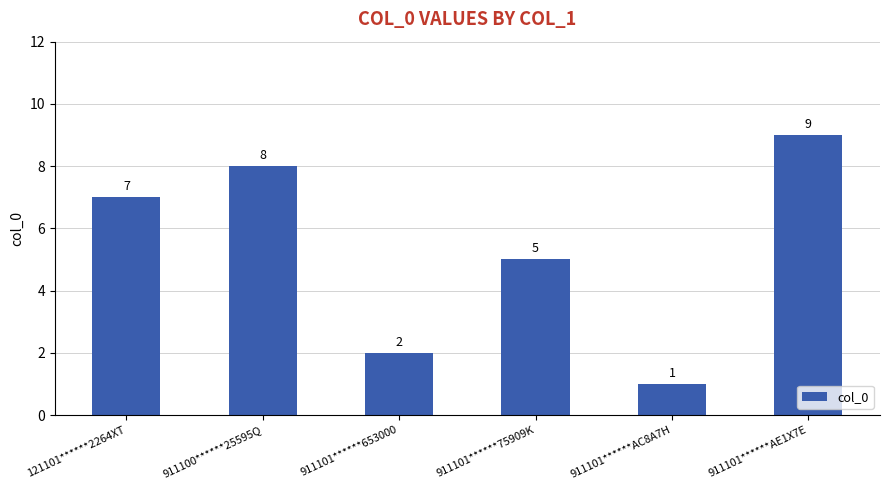

List the labels in order of value, largest first.

911101******AE1X7E, 911100******25595Q, 121101******2264XT, 911101******75909K, 911101******653000, 911101******AC8A7H